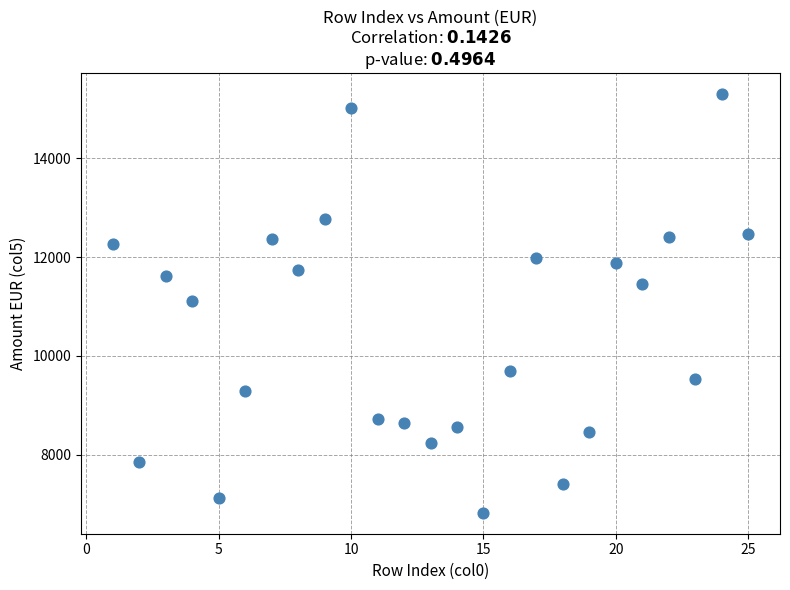

What is the range of Y values (max minus min)?

8477